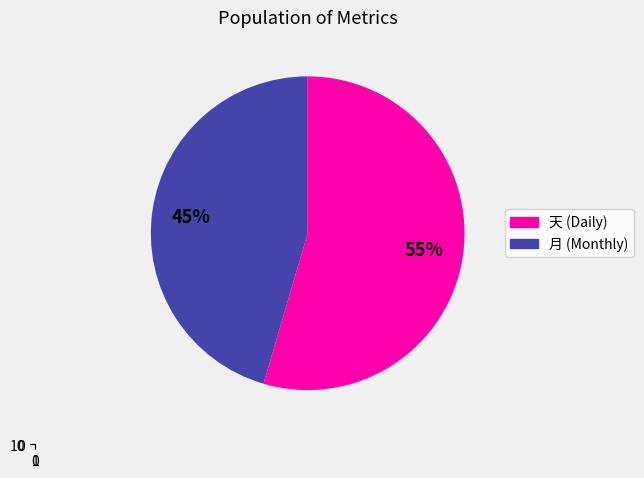

To the nearest percent, what portion does 天 represent?

55%